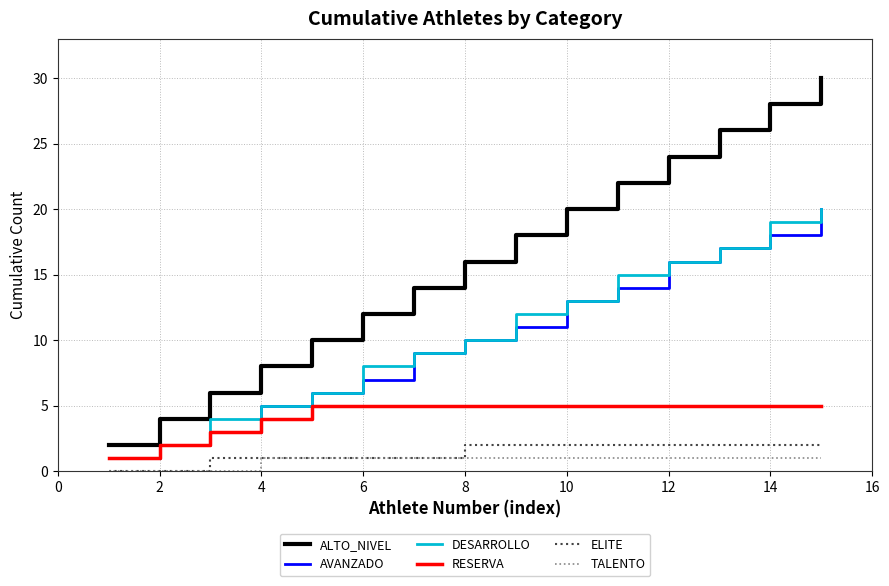

What is the average value of the ELITE series?

1